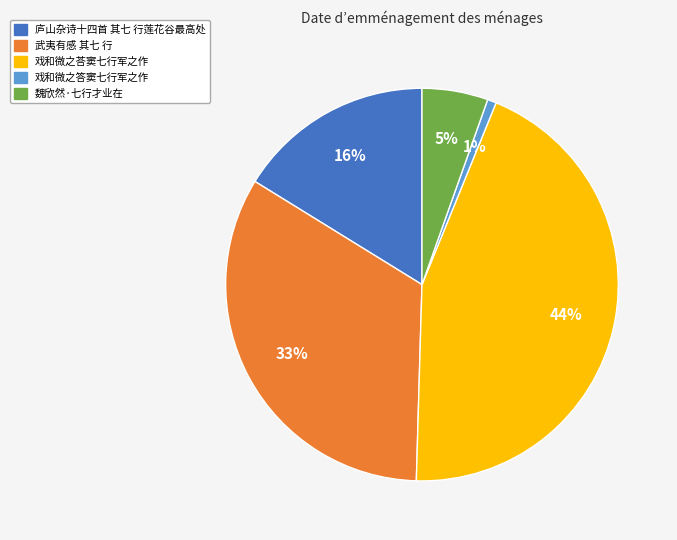

Count the number of slices in the pie.

5